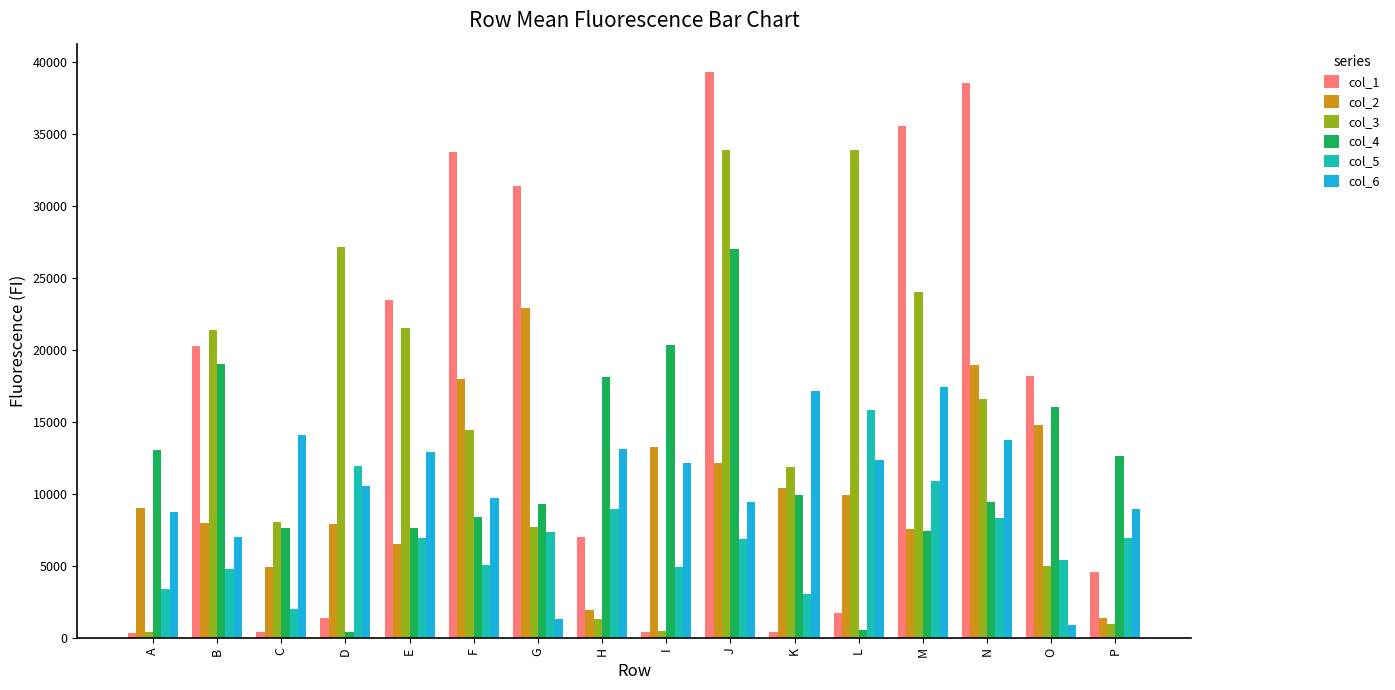

Is the value of col_2 at H greater than the value of col_4 at D?

Yes